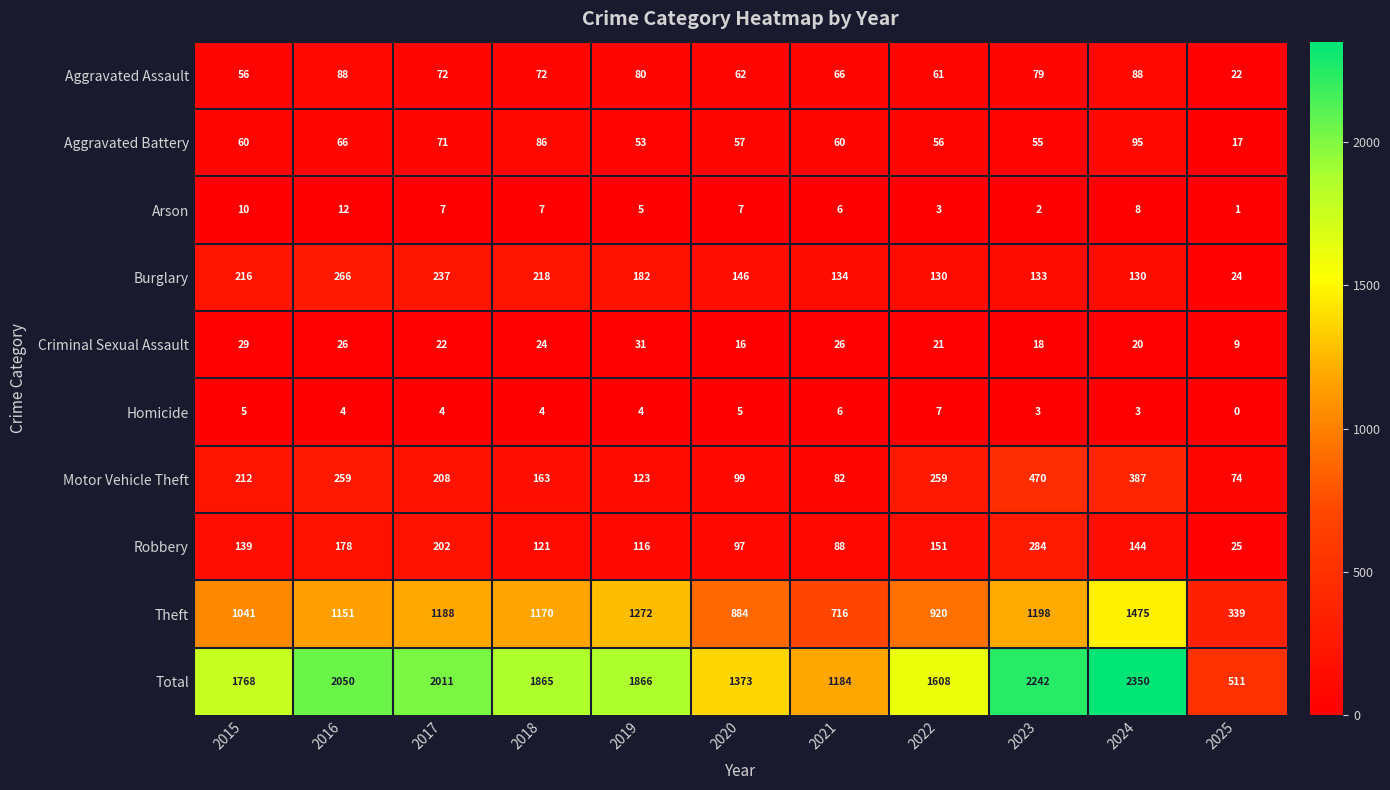

What is the greatest value displayed?

2350